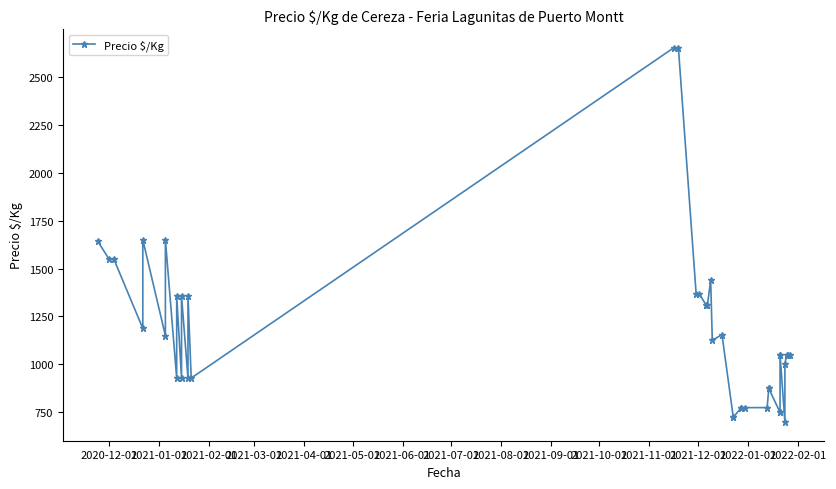

How many data points are less than 1050?

16